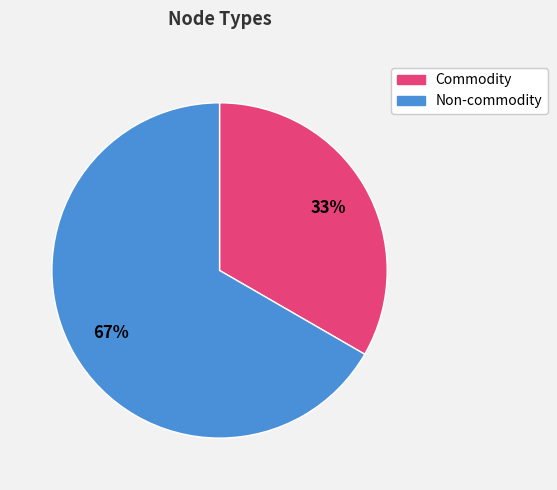

Is there any slice that represents more than half of the pie?

Yes